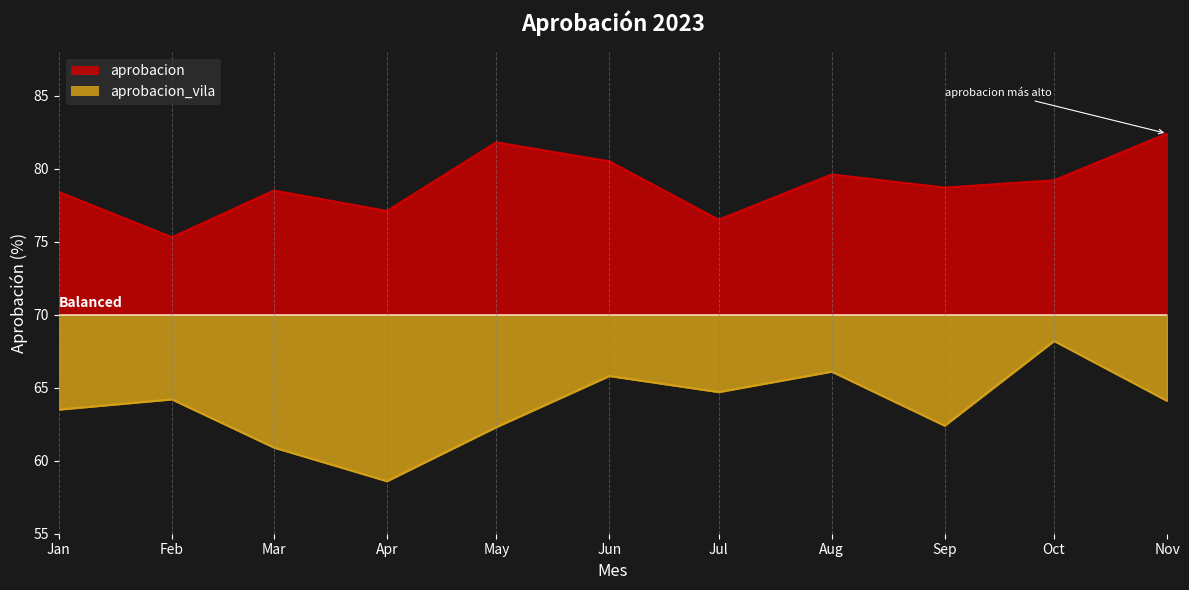

True or false: aprobacion_vila has more than 1 interior local peaks.

True